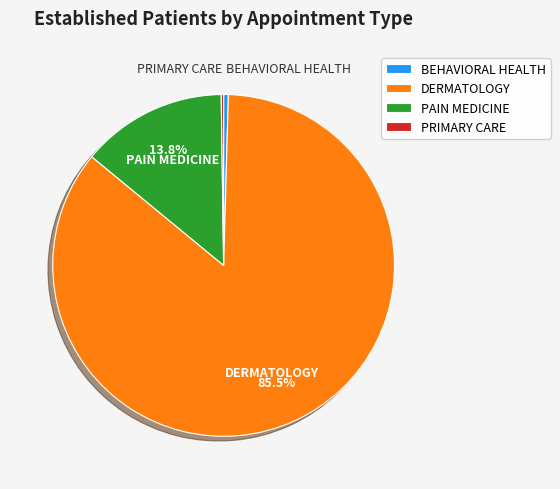

What is the largest slice in the pie chart?

DERMATOLOGY